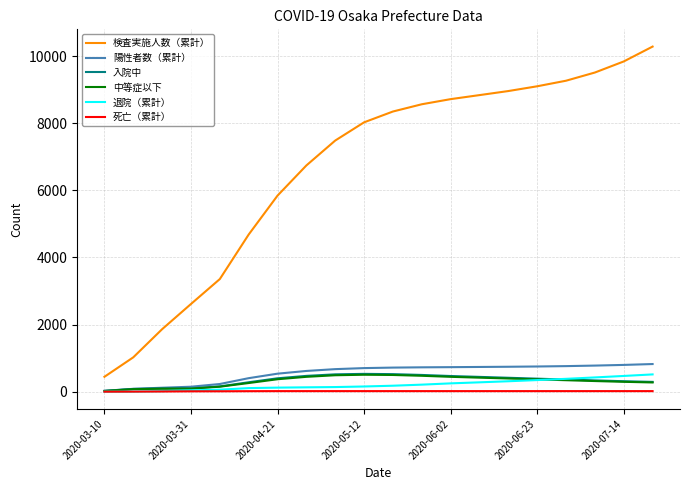

True or false: 入院中 and 検査実施人数（累計） cross at least once.

False